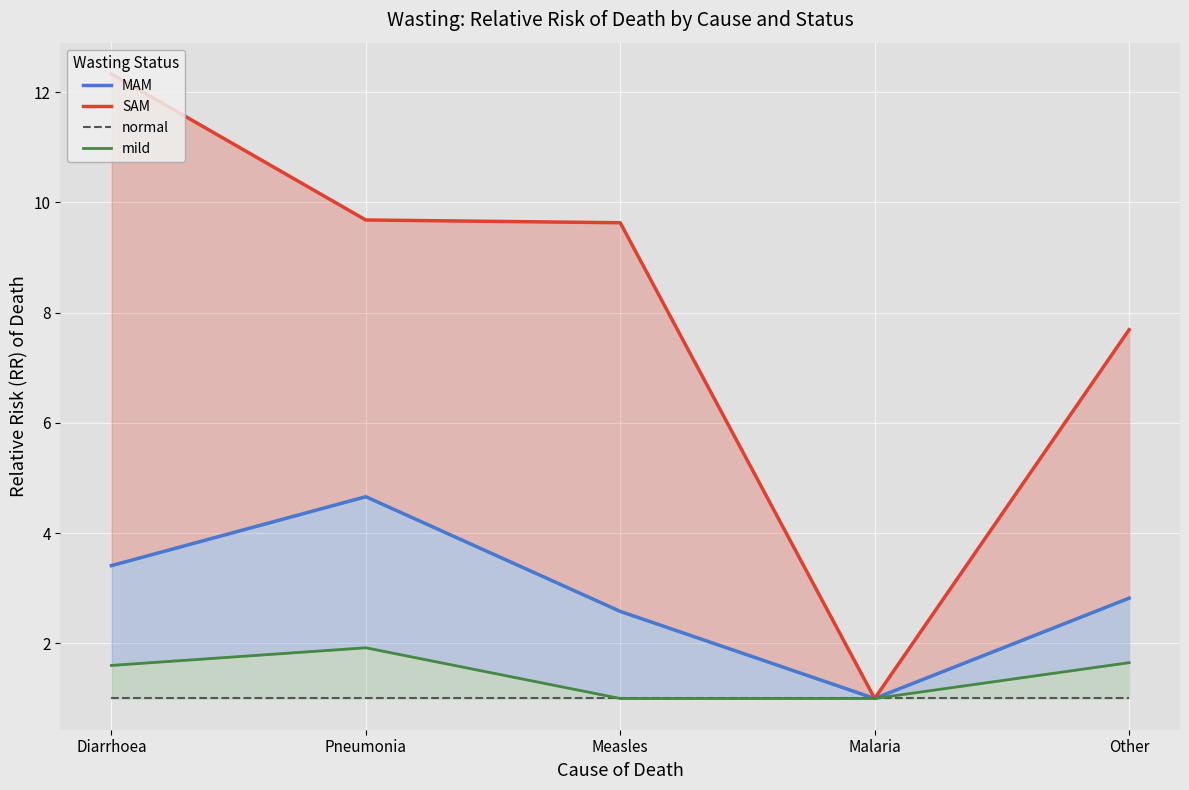

How many distinct data groups are displayed?

4